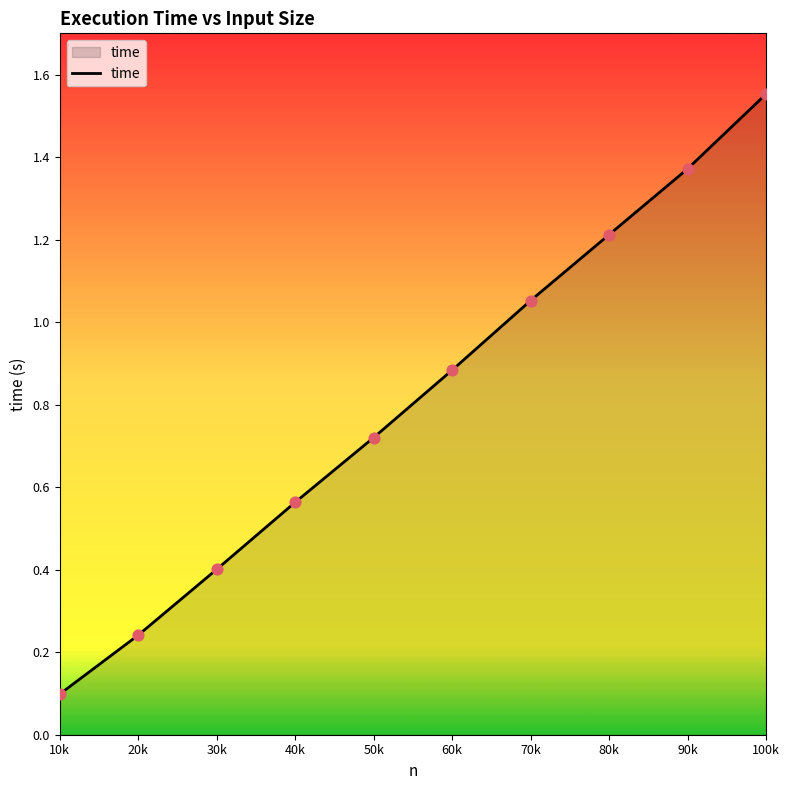

Which has a higher value, 80k or 30k?

80k